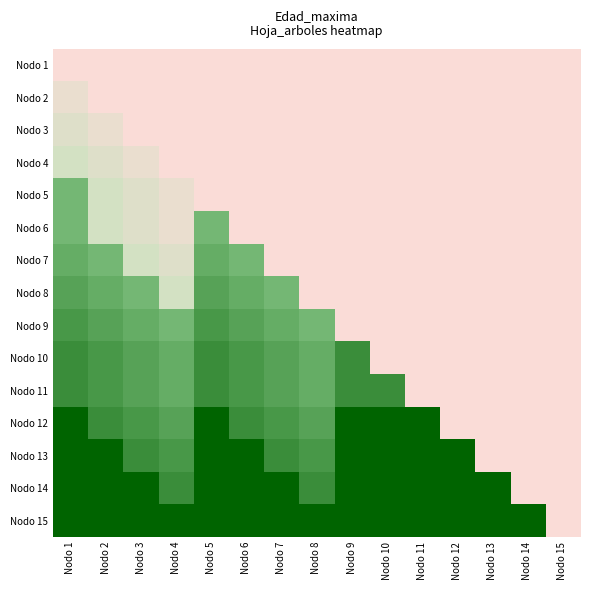

How many positive values does the Nodo 6 - Pies inventariados series have?

5